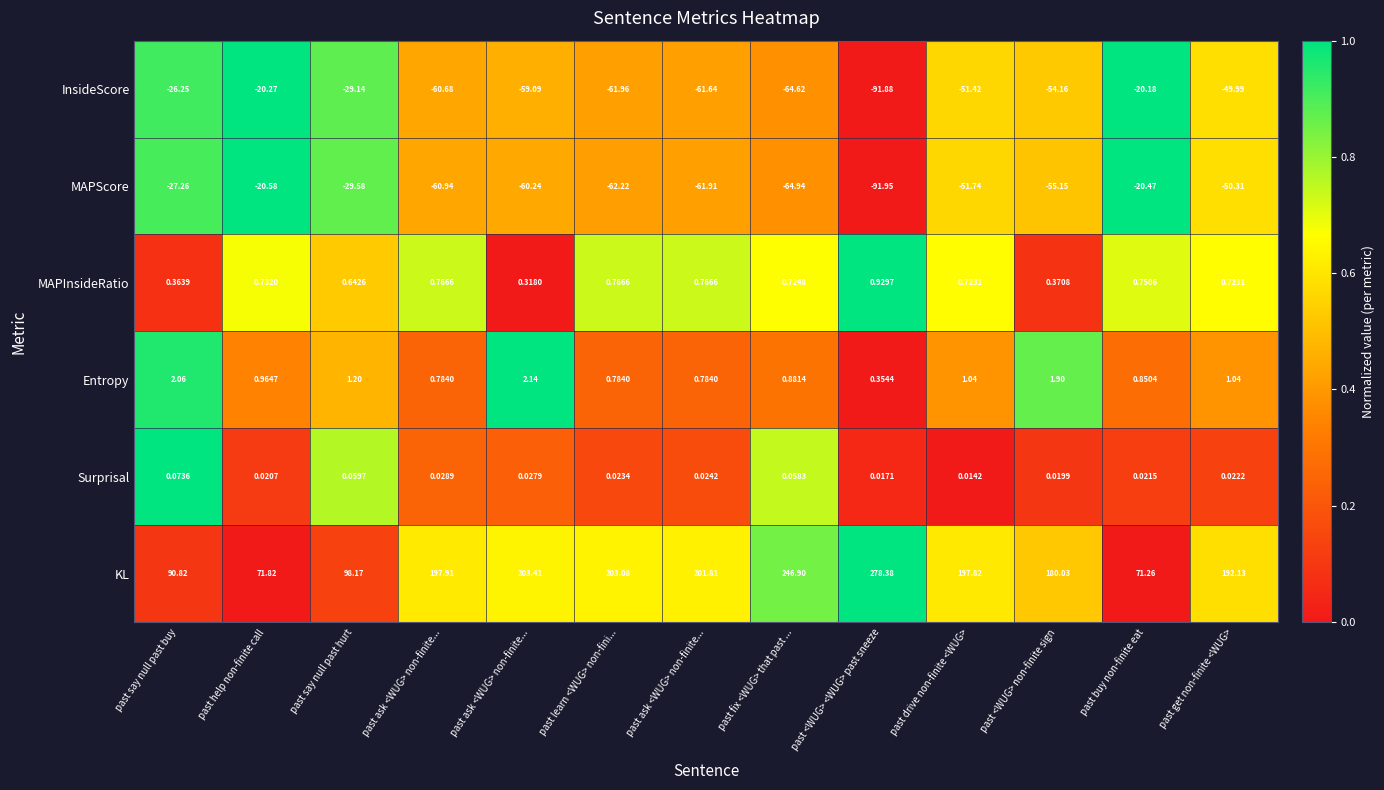

What is the total value across all series at past <WUG> non-finite sign?

73.0